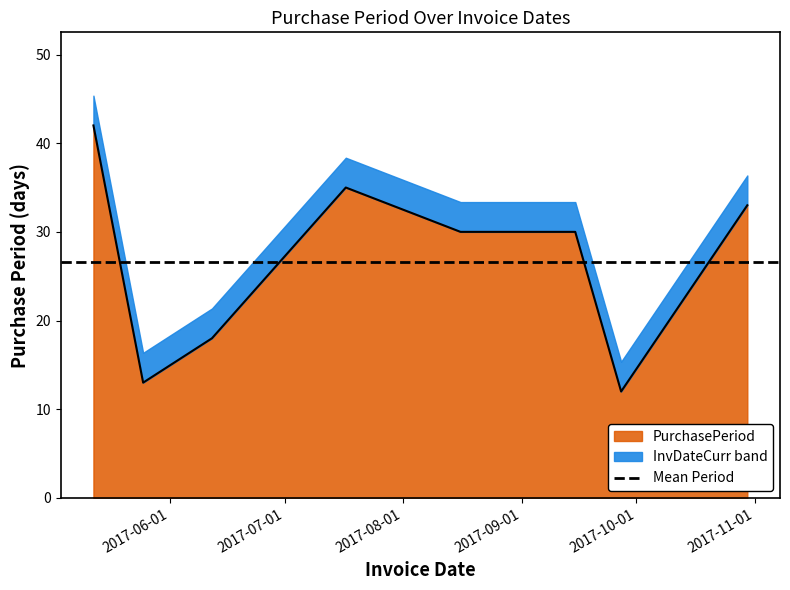

What is the greatest value displayed?

42